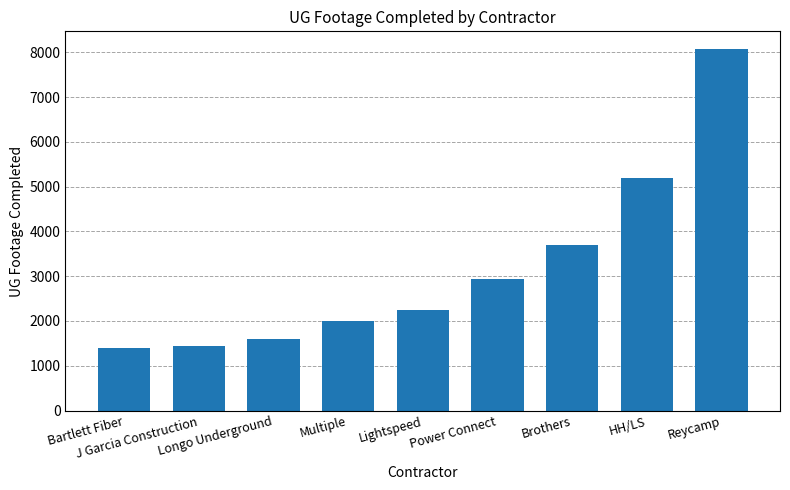

What is the difference between the maximum and minimum values?

6665